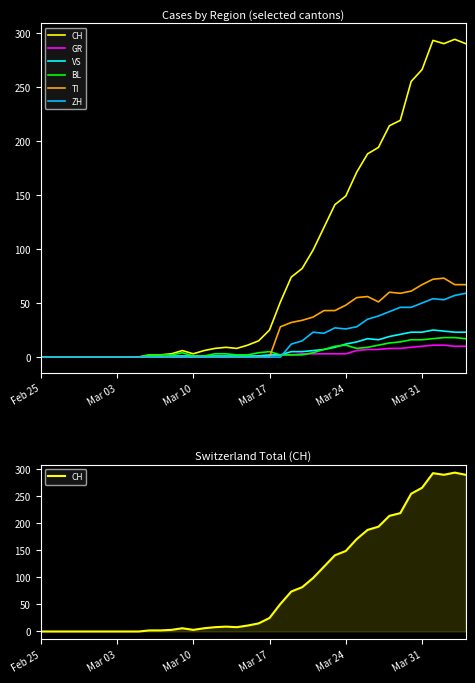

What is the greatest value displayed?

294